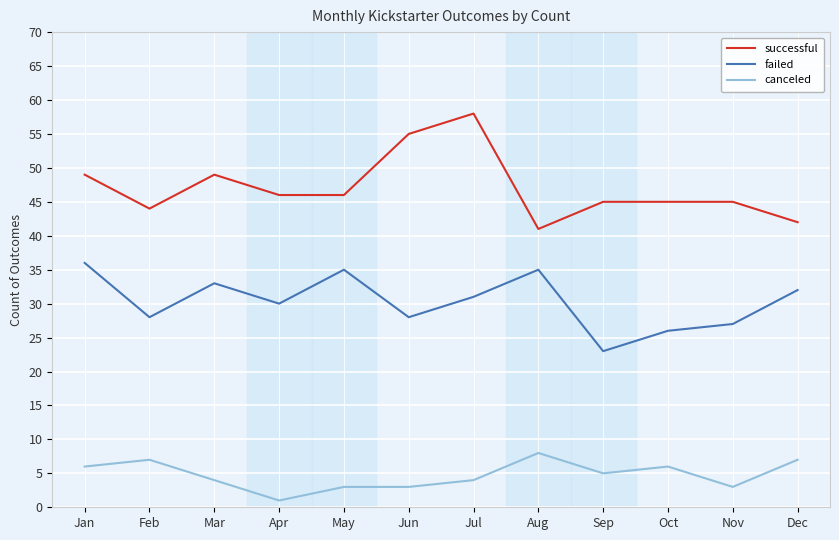

In failed, how many points are higher than both neighbors (excluding endpoints)?

3